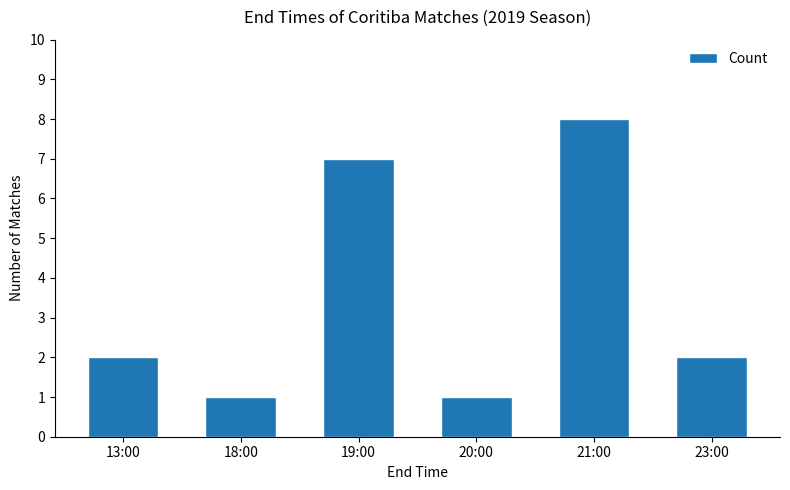

Between 13:00 and 19:00, which is larger?

19:00